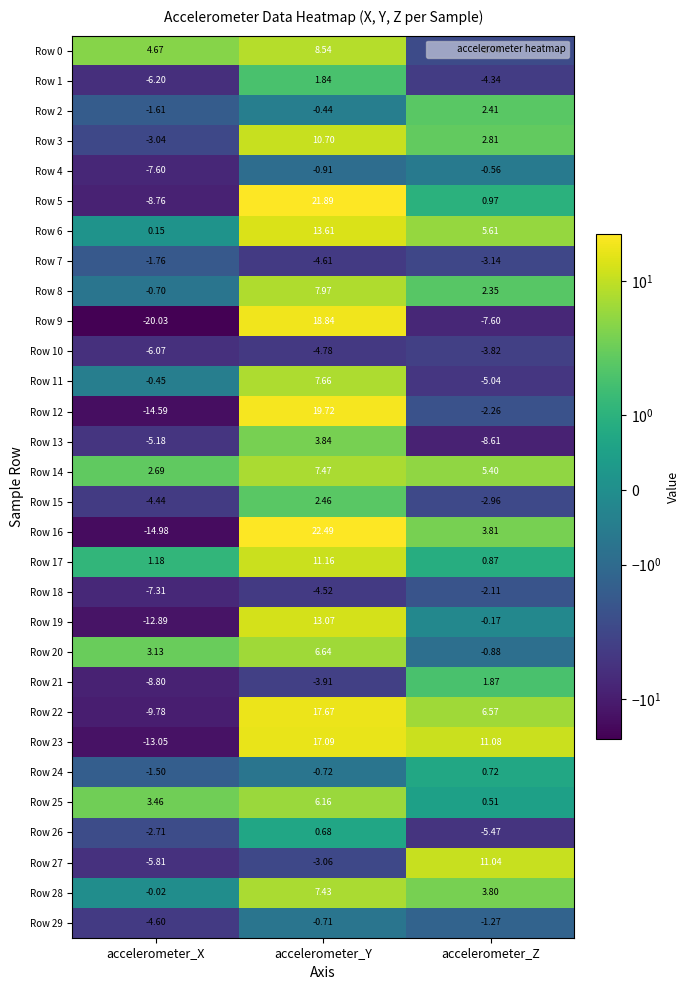

At which label does Row 17 first exceed 1?

accelerometer_X